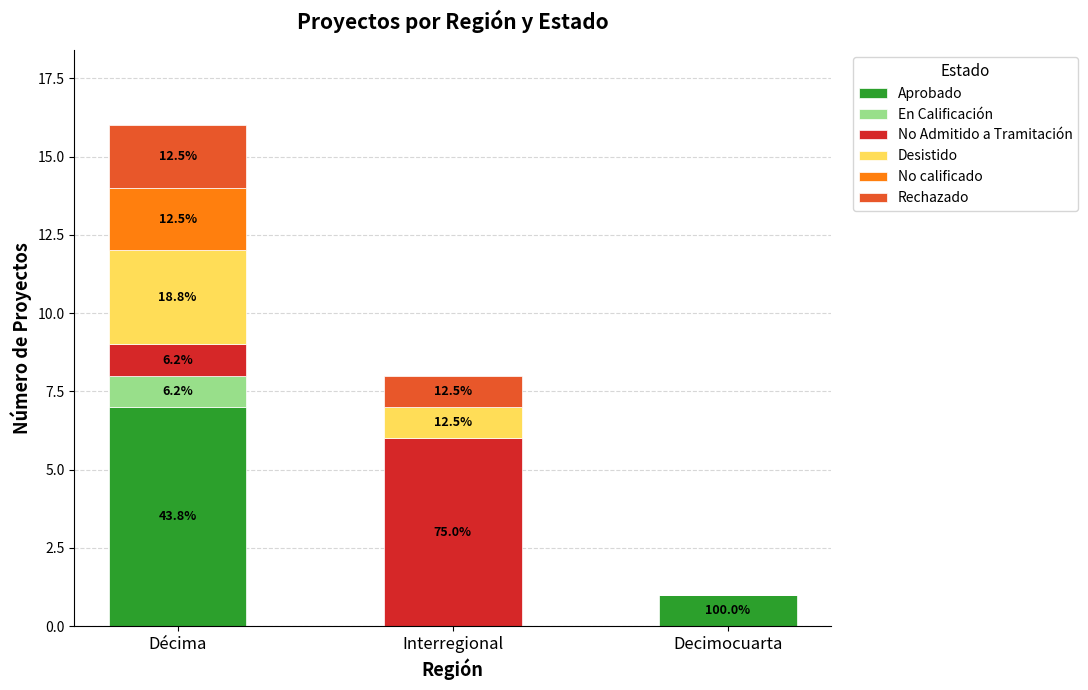

What are all the series names shown in the legend?

Aprobado, En Calificación, No Admitido a Tramitación, Desistido, No calificado, Rechazado